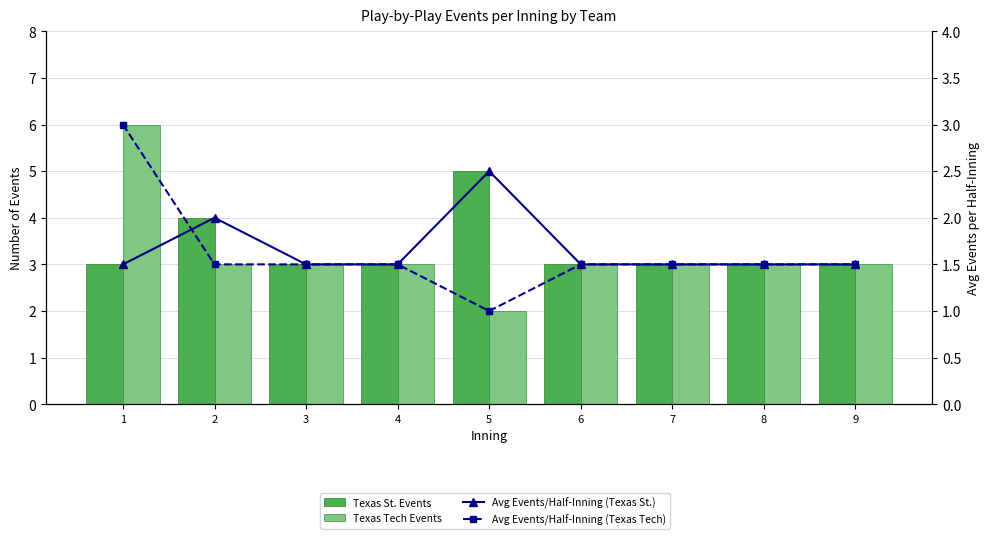

Between 6 and 1, which is larger?

6